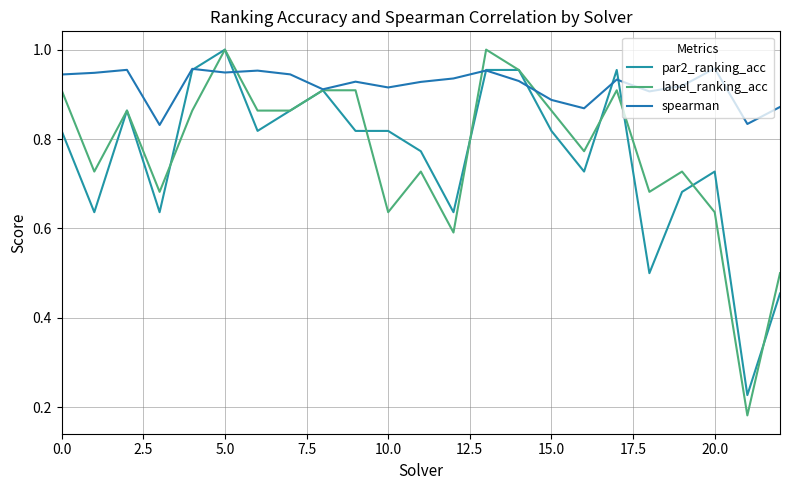

How many lines are shown in the chart?

3